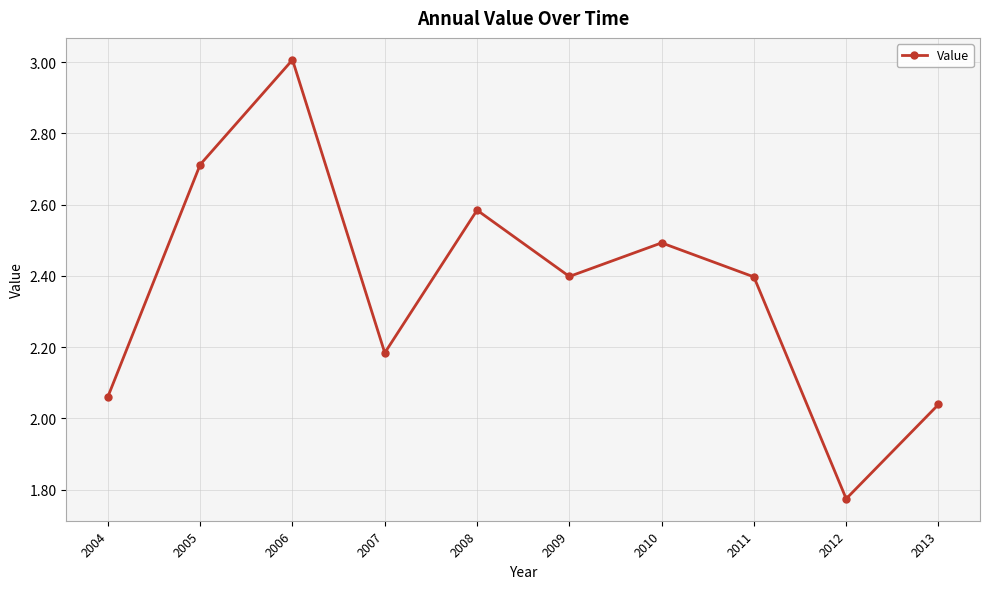

Approximately how many times larger is the value at 2011 compared to 2008?

0.9